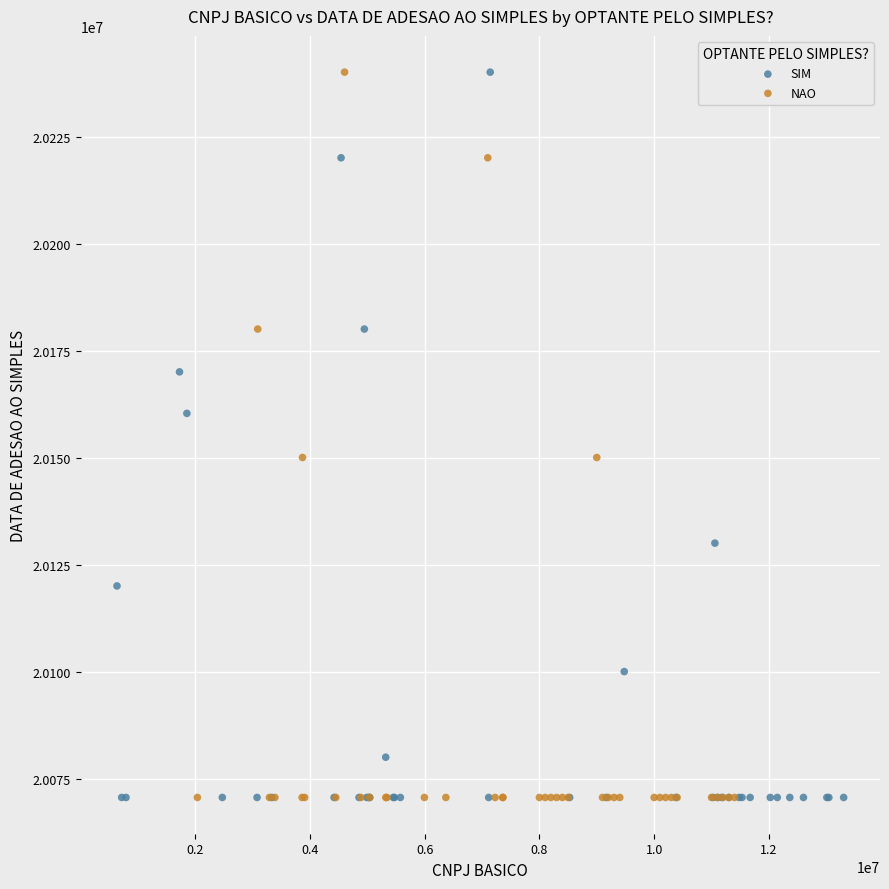

What are all the series names shown in the legend?

SIM, NAO